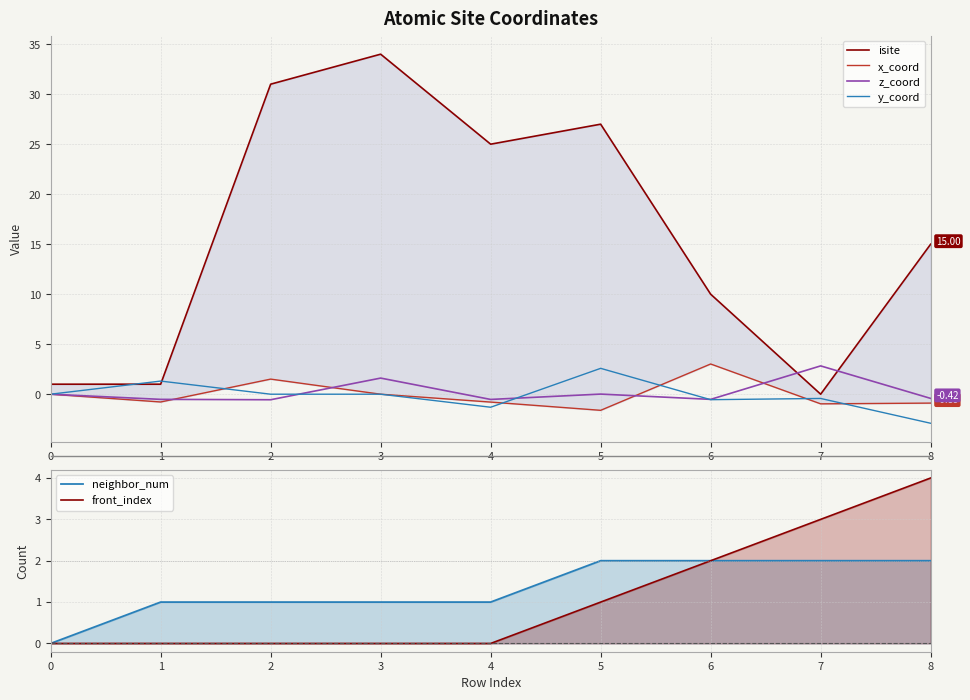

What is the difference between the highest and lowest values at 7?

4.0